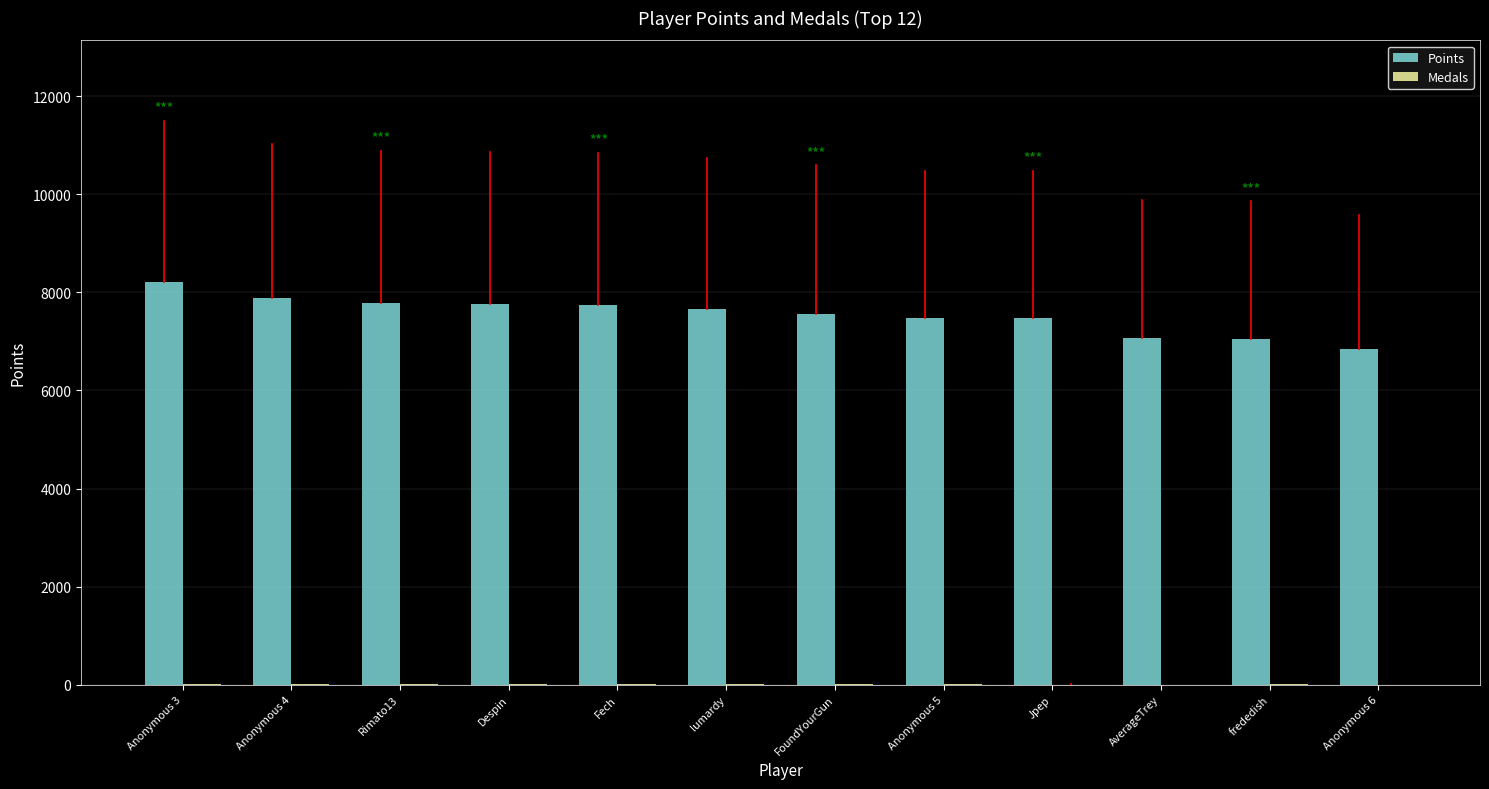

What is the maximum value for Points?

8213